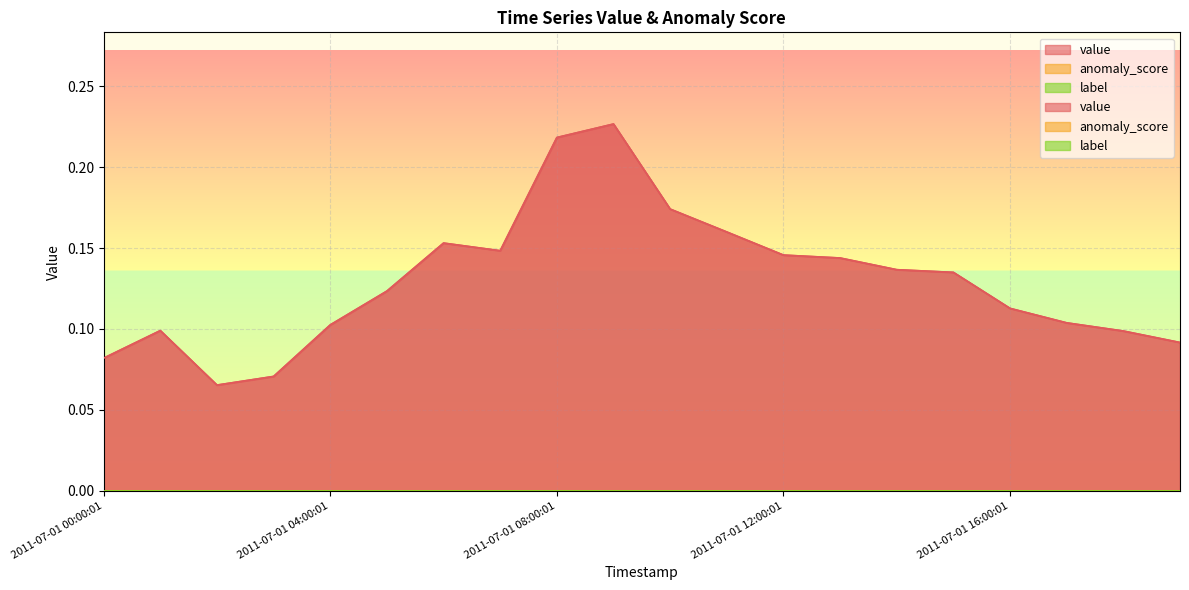

True or false: anomaly_score has more than 1 interior local peaks.

False